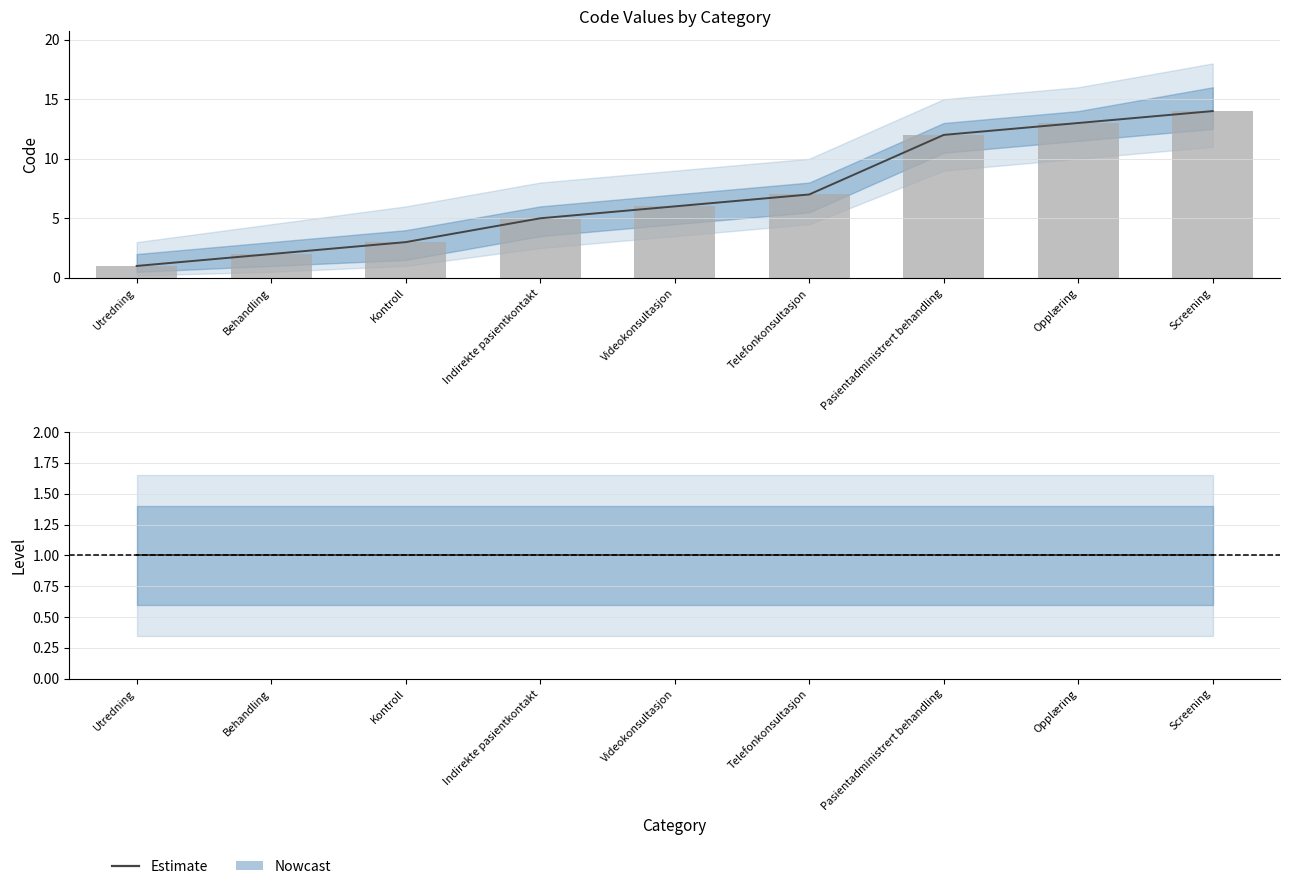

Where does the data first go above 6?

Telefonkonsultasjon